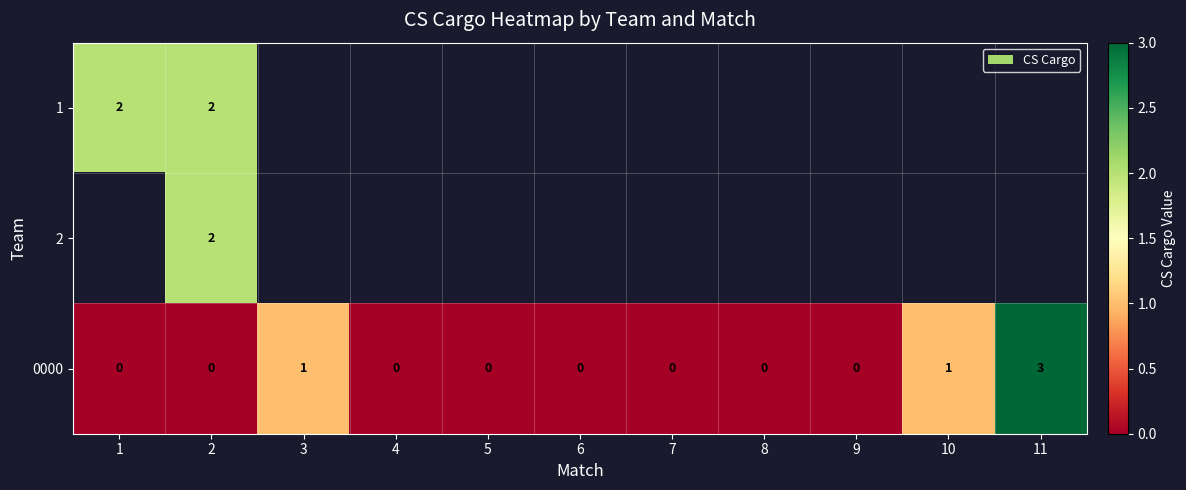

The 0000 series shows 0 at 5. True or false?

True